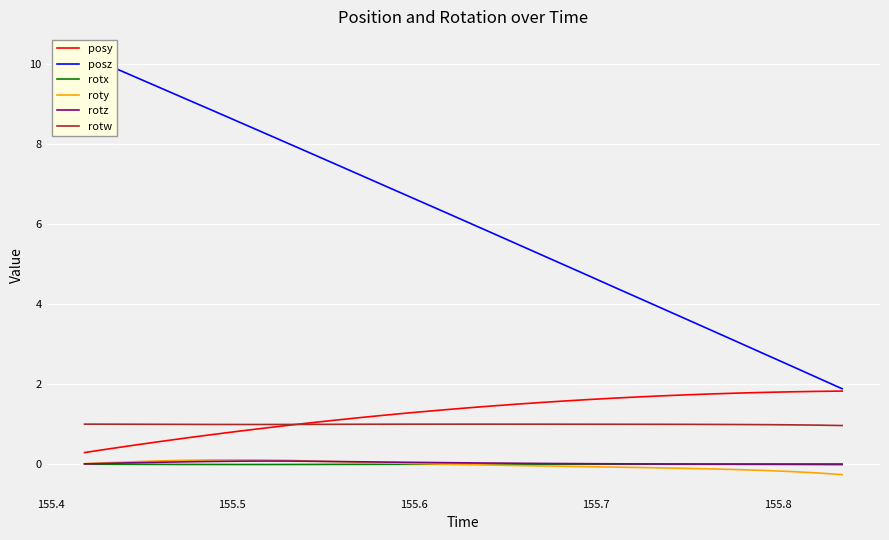

Which series has the widest spread of values?

posz